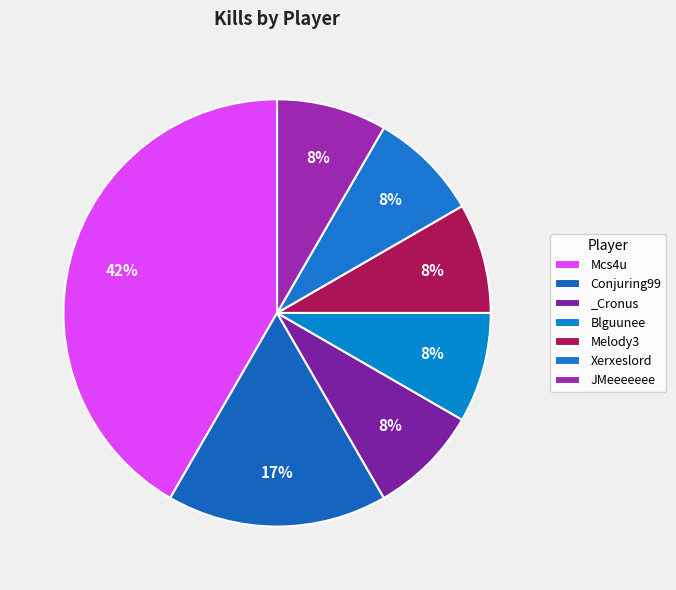

True or false: Blguunee accounts for 8% of the total.

True